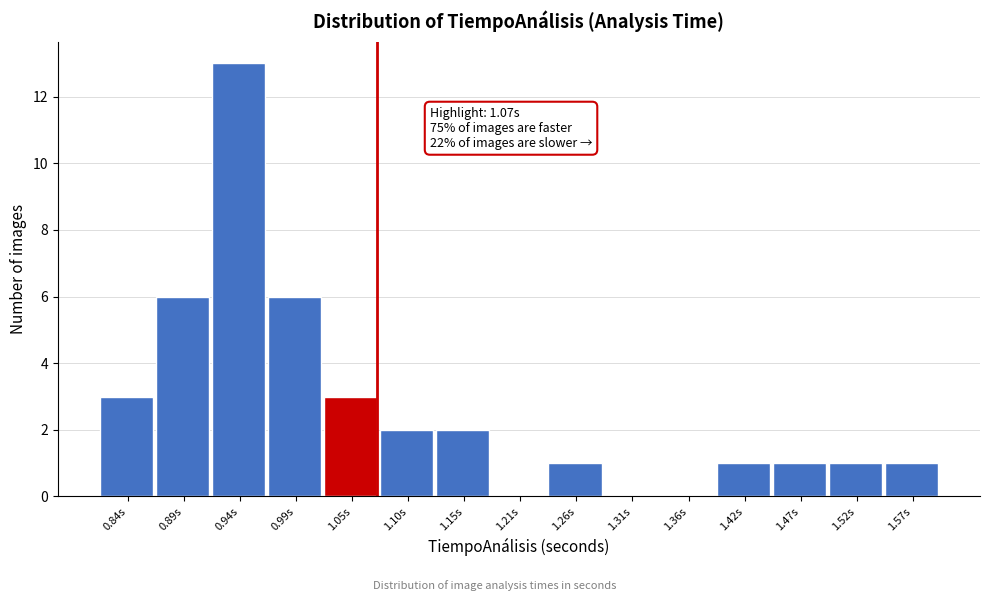

Which range on the x-axis has the tallest bar?

0.92 to 0.97